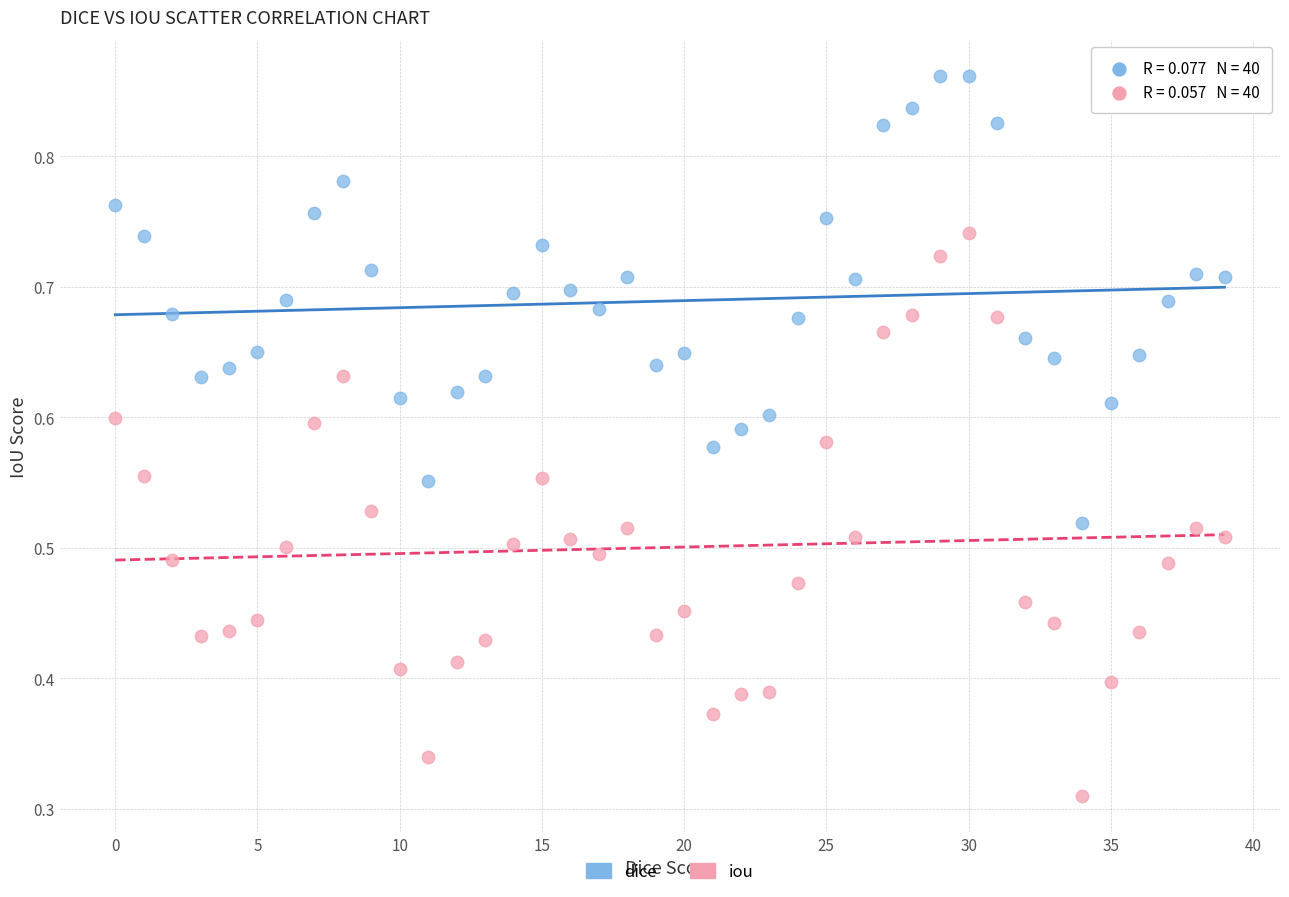

What are all the series names shown in the legend?

dice, iou